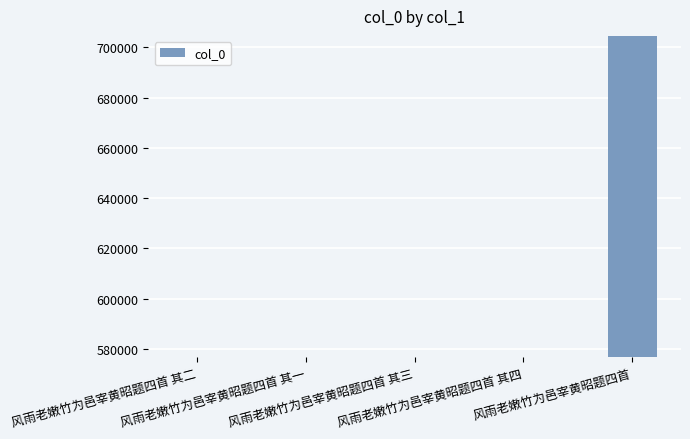

Which category has the highest value across all series?

风雨老嫩竹为邑宰黄昭题四首